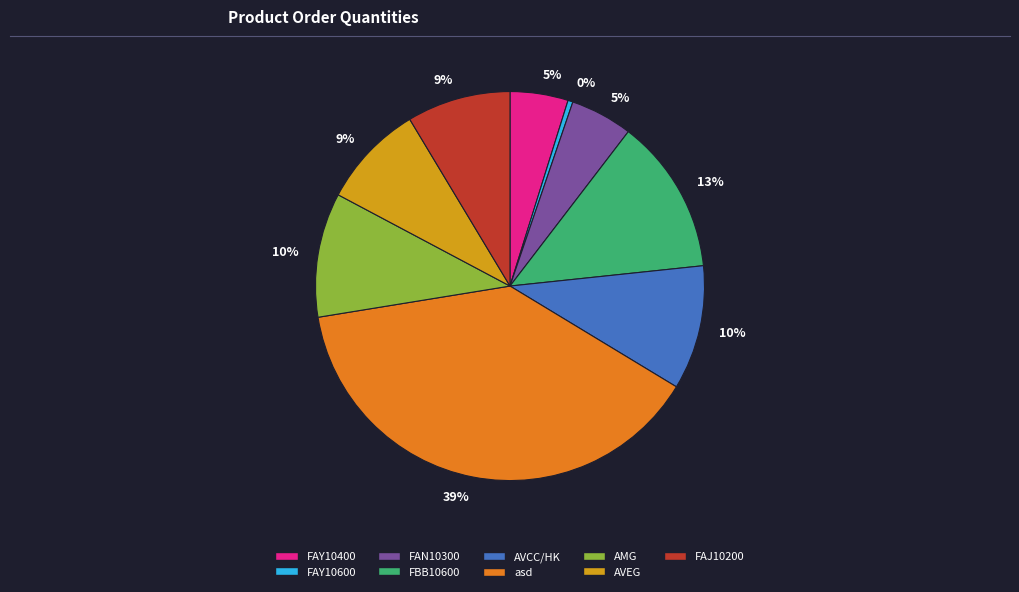

Which category has the smallest portion of the pie?

FAY10600